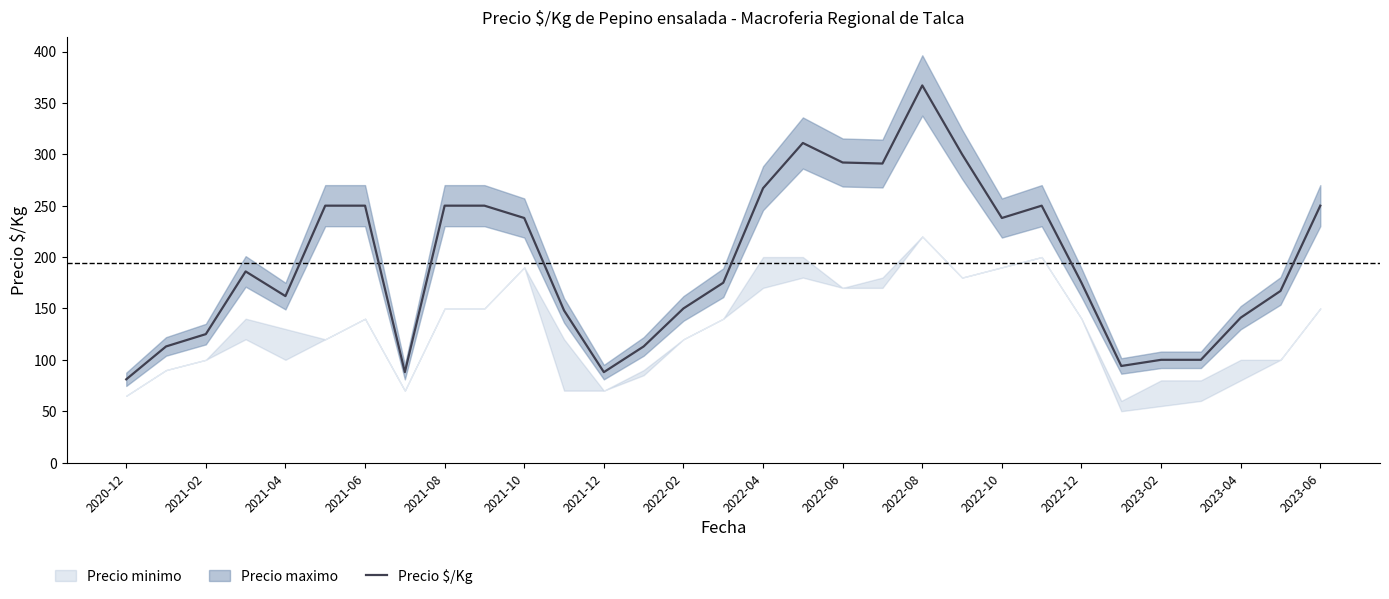

What is the maximum value shown in the chart?

367